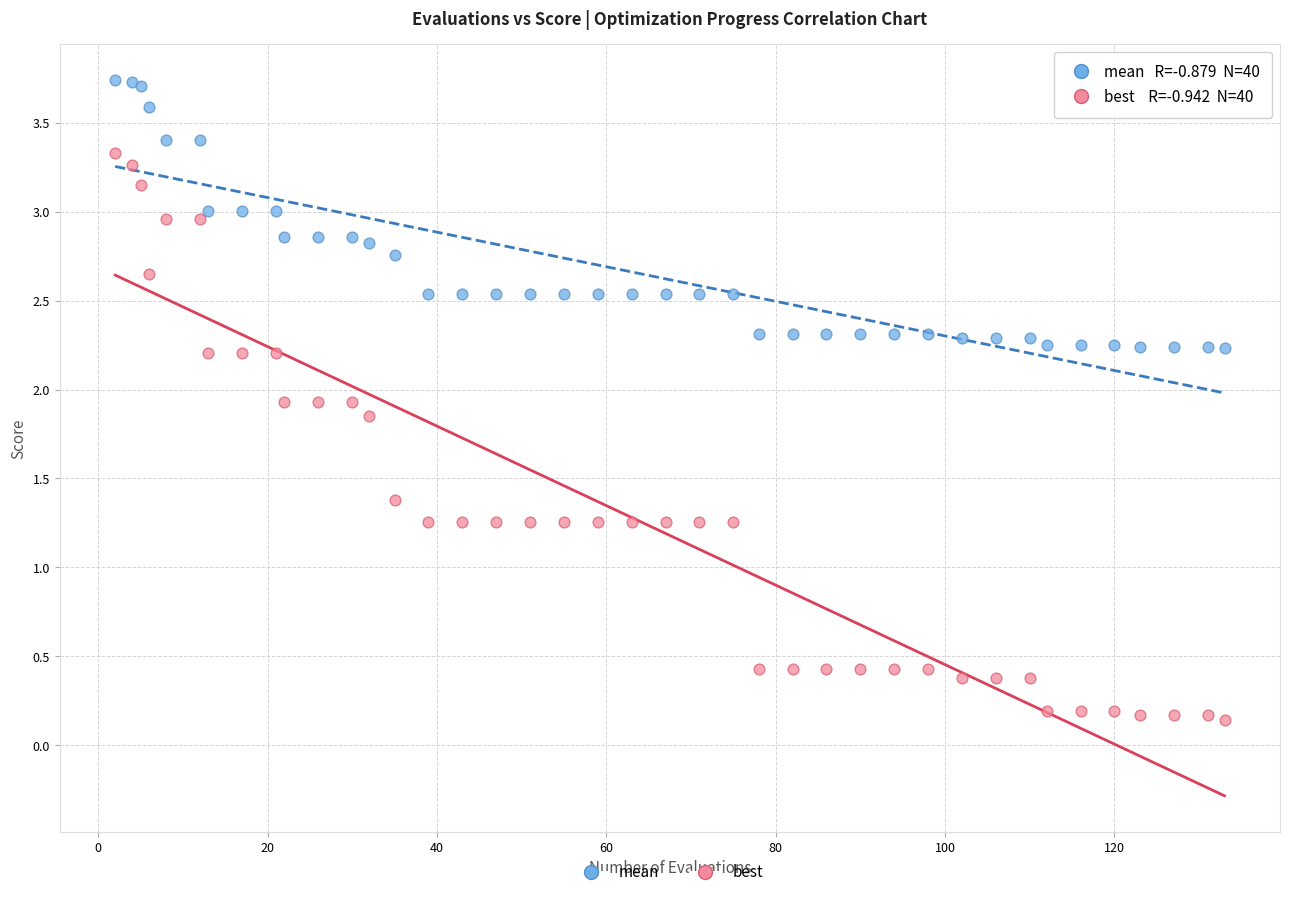

Which series contains the lowest Y value?

best